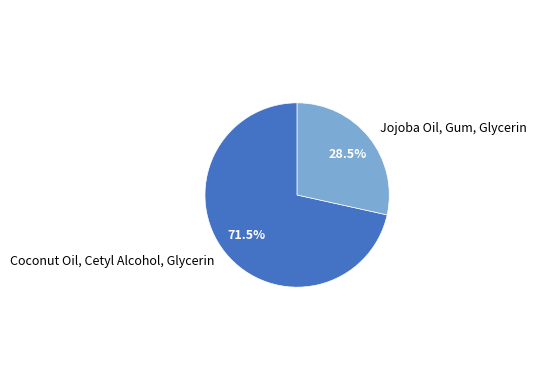

Which category has the biggest portion of the pie?

Coconut Oil, Cetyl Alcohol, Glycerin